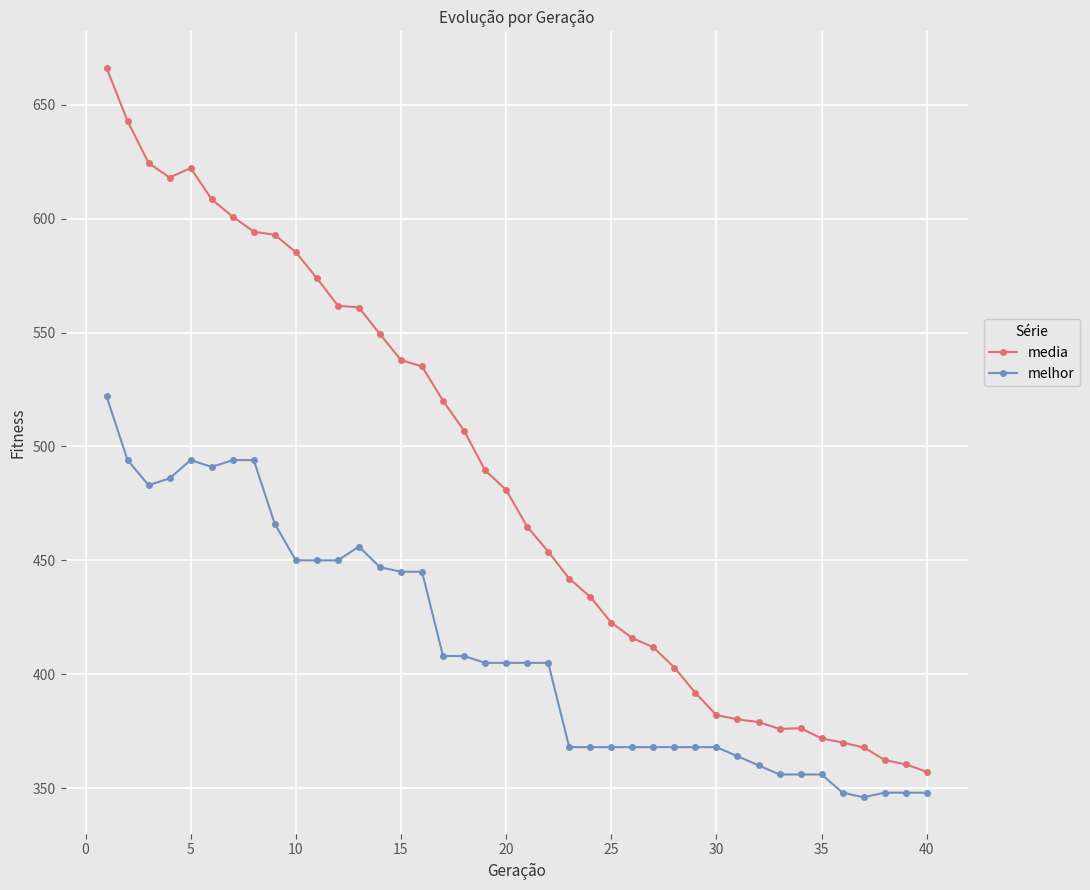

What is the maximum value for melhor?

522.0